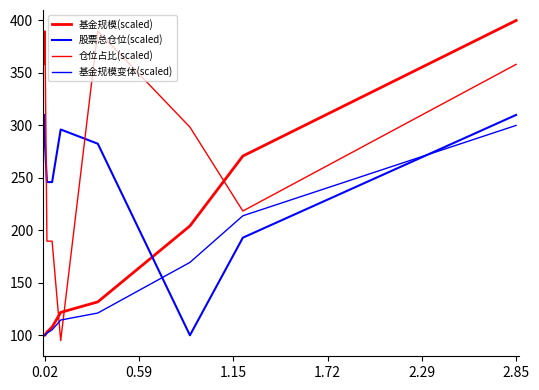

At how many categories does at least one series exceed 263?

7